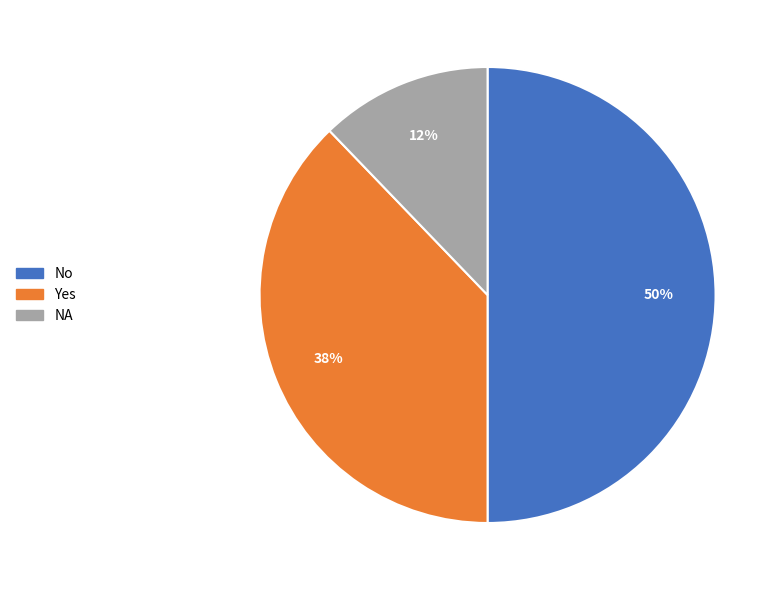

Approximately how many times larger is the value at Yes compared to No?

0.8